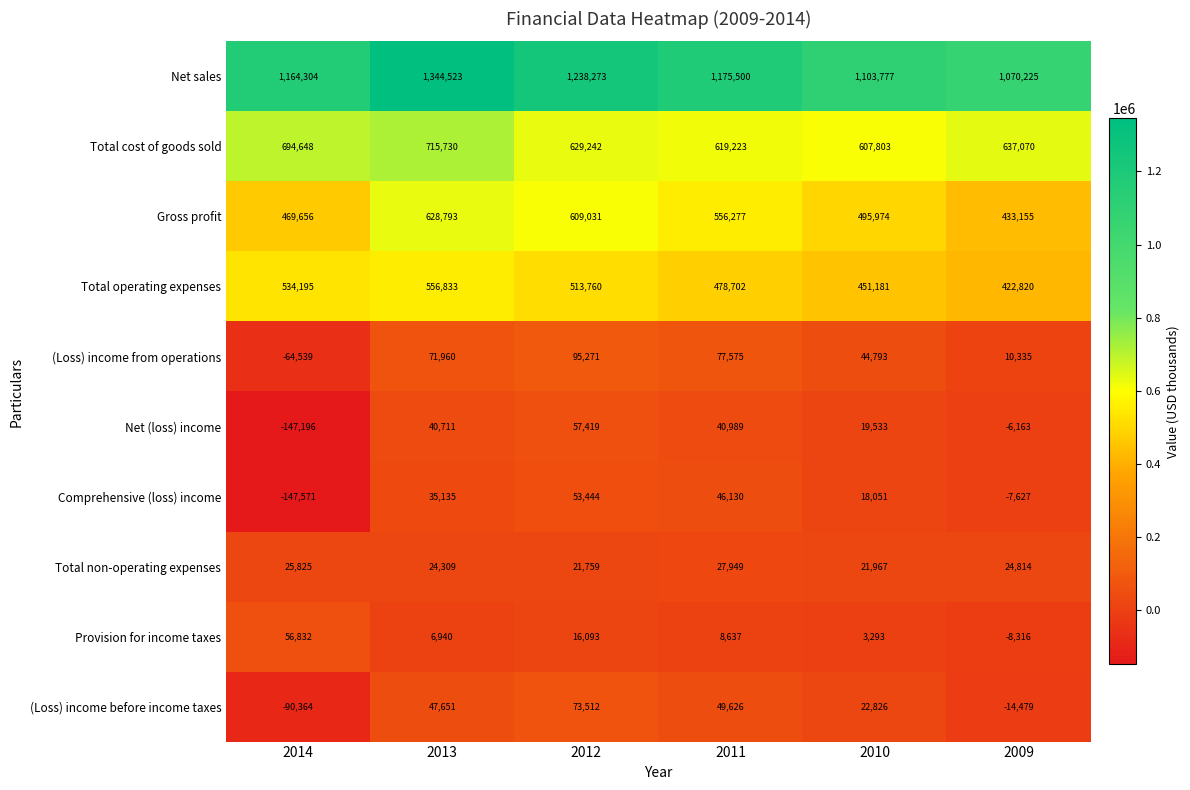

Which category has the highest value across all series?

2013